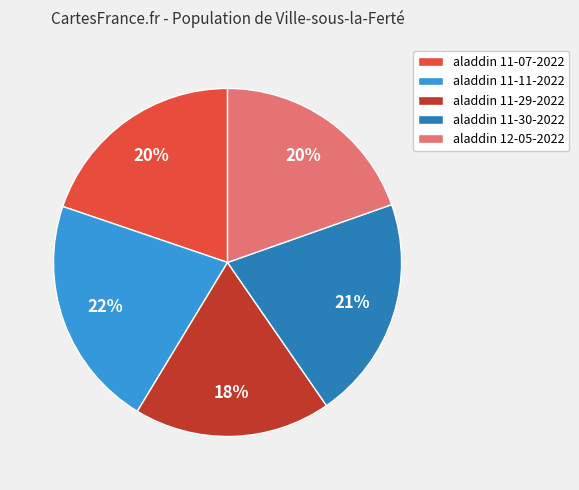

True or false: aladdin 11-11-2022 accounts for 22% of the total.

True